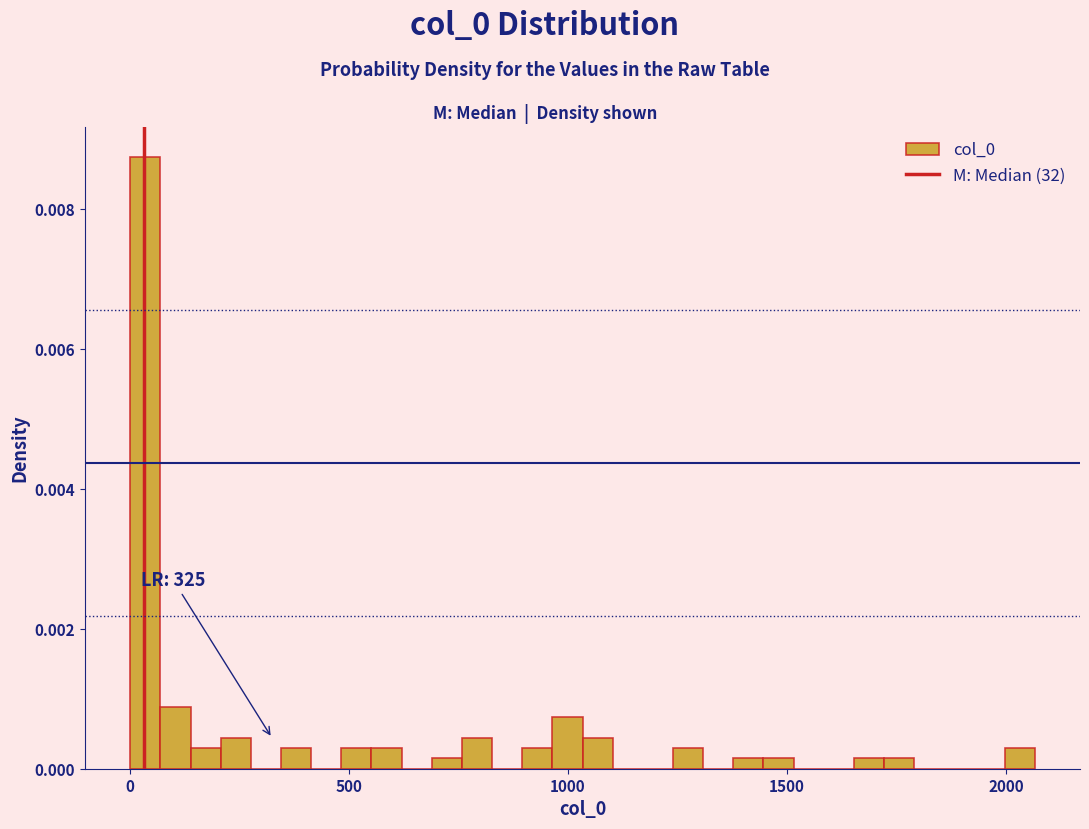

Around what value on the x-axis is the tallest bar? Give the approximate position of its centre, as read against the axis.

50